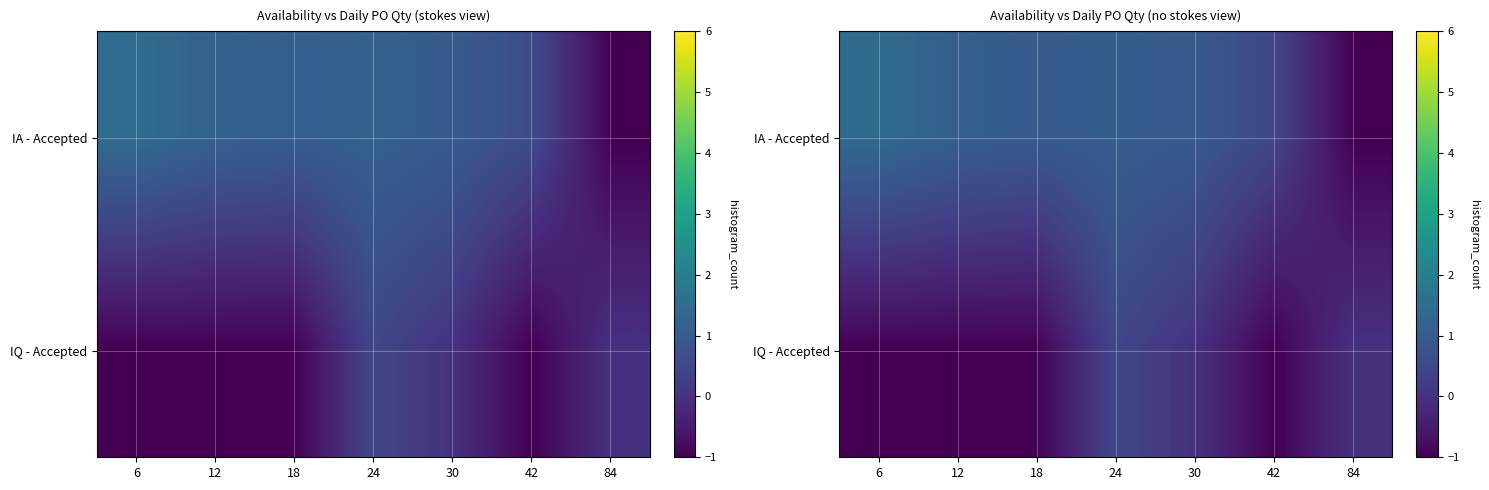

How many positive values does the IA - Accepted series have?

6